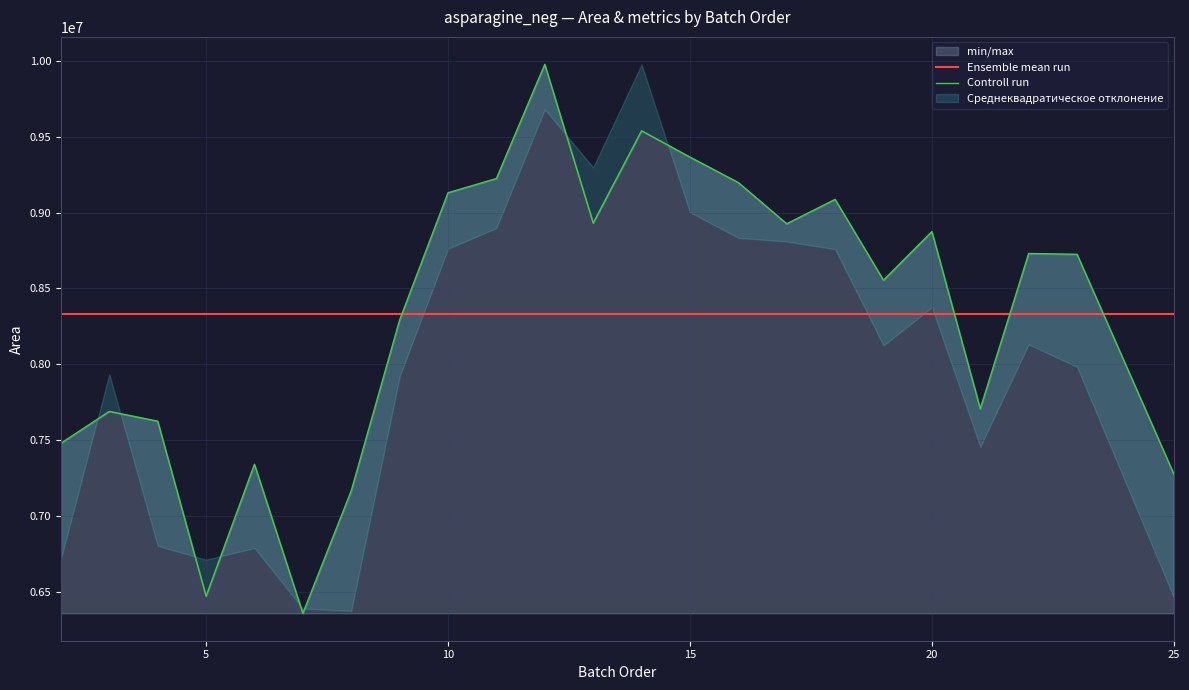

Which series ends up on top after the final intersection of Ensemble mean run and Controll run?

Ensemble mean run